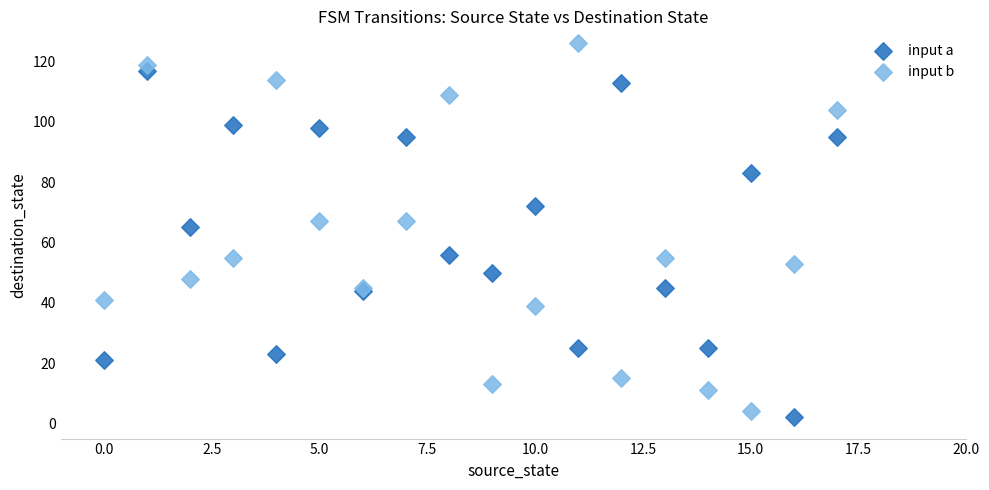

Which series contains the lowest Y value?

input a